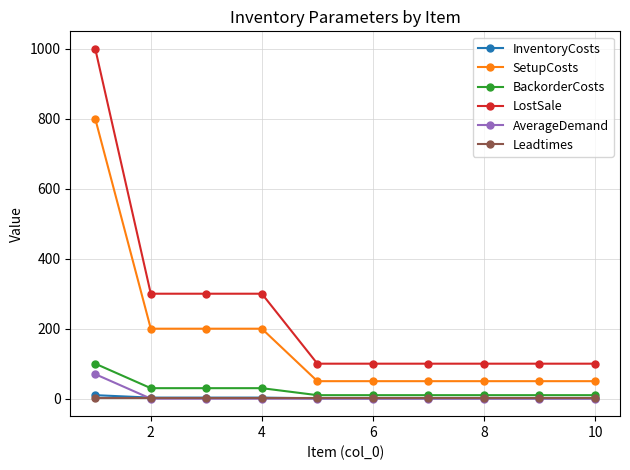

What is the greatest value displayed?

1000